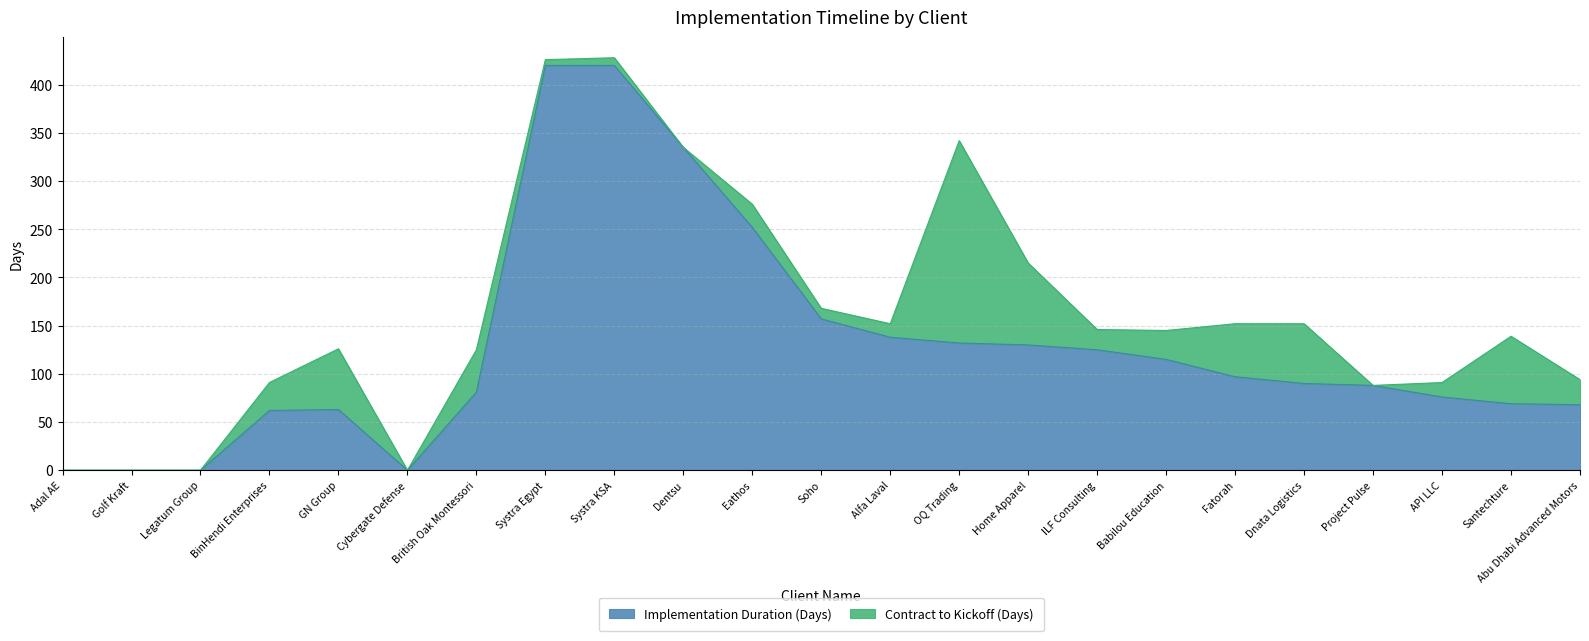

Where does the data first go above 90?

Systra Egypt